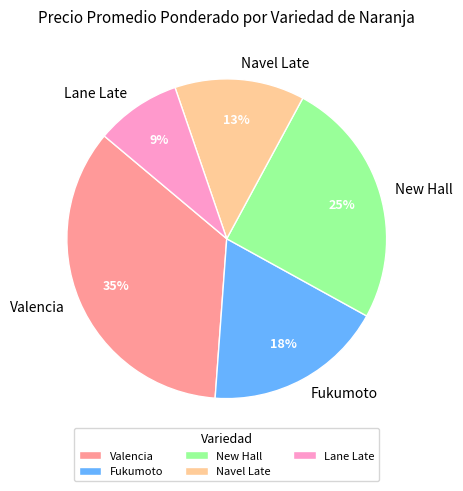

Rank the categories by value from lowest to highest.

Lane Late, Navel Late, Fukumoto, New Hall, Valencia